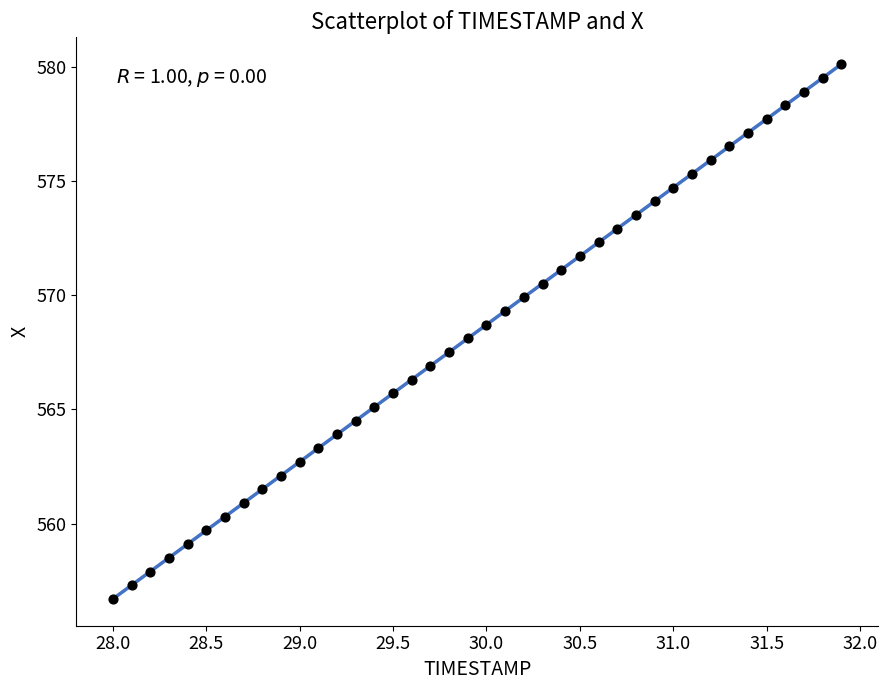

What is the range of X values (max minus min)?

3.9